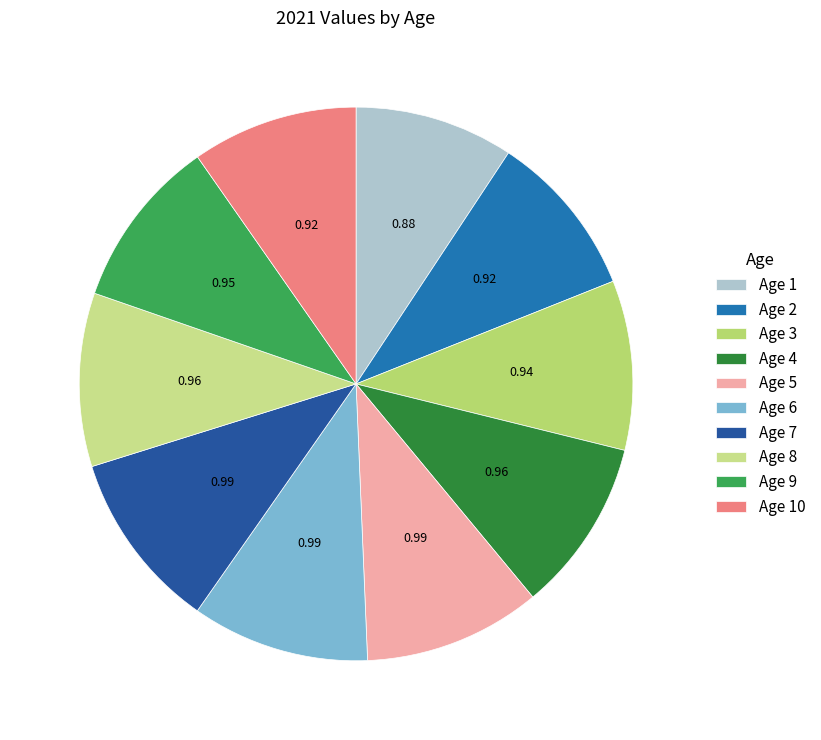

Is Age 9 the majority of the pie?

No